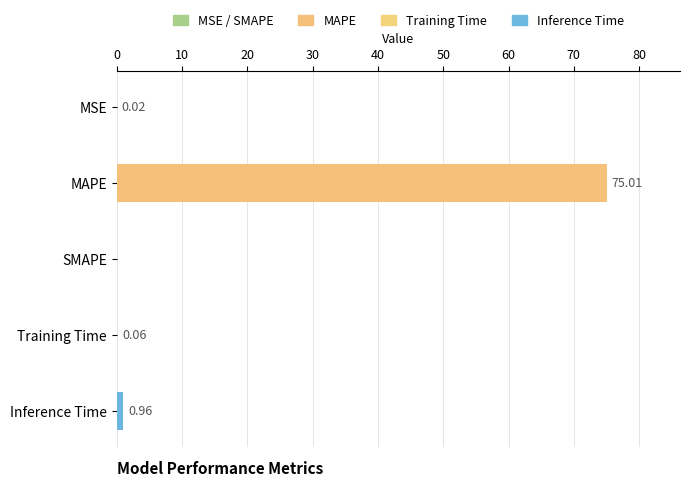

Which category has the highest value across all series?

MAPE